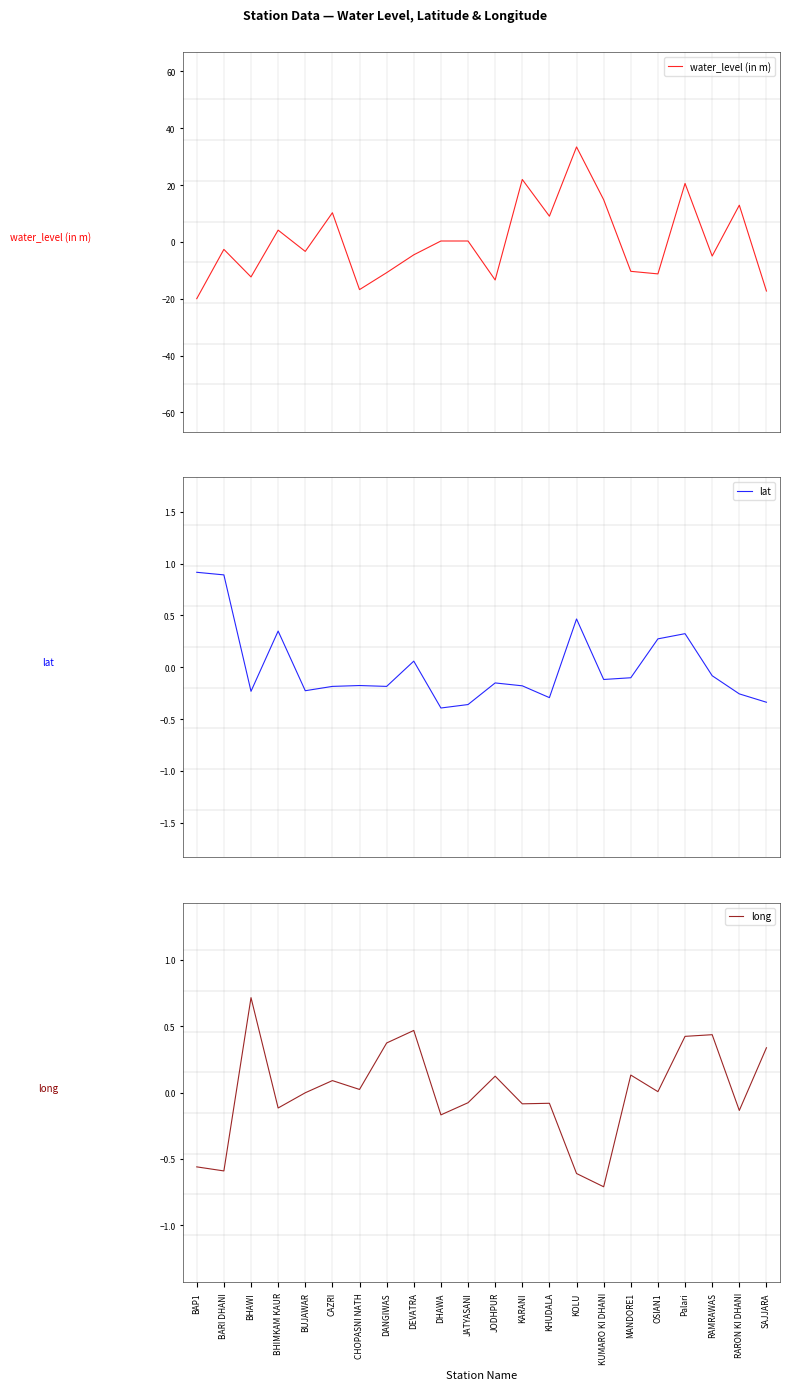

At how many categories does at least one series exceed 26?

1